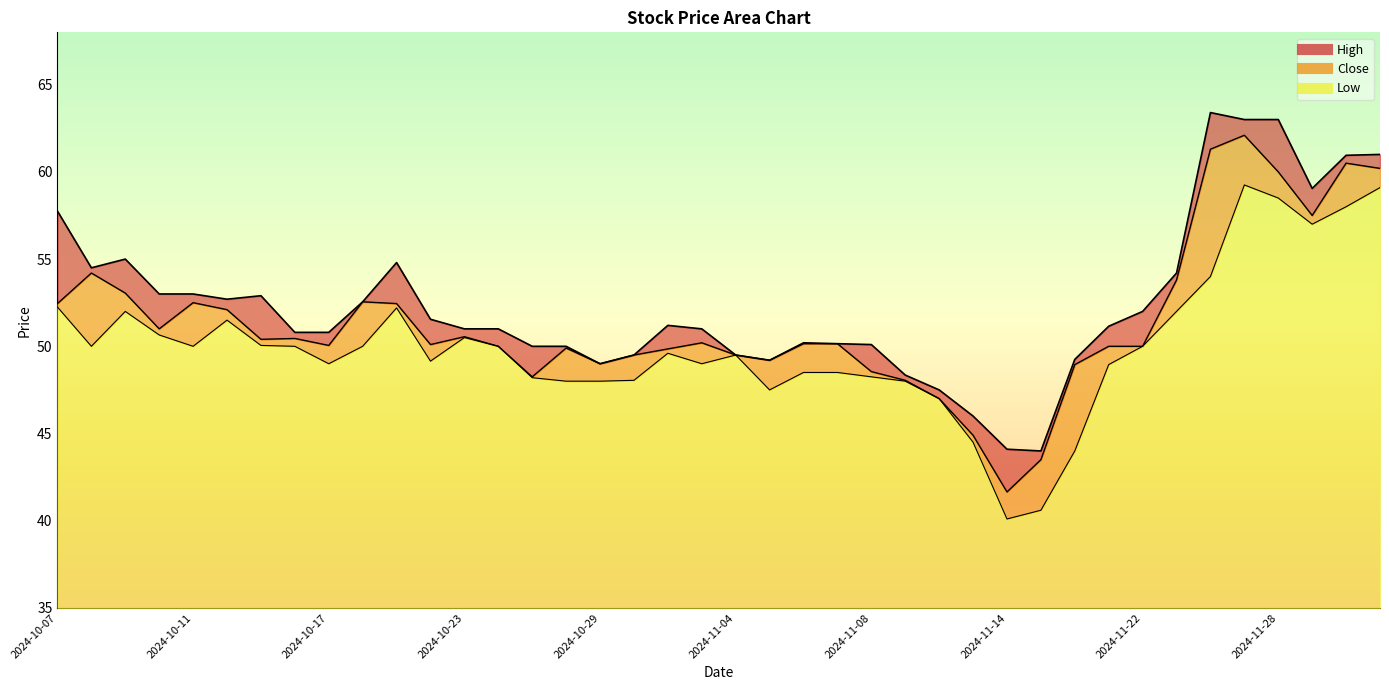

Rank the categories by Close value from lowest to highest.

2024-11-14, 2024-11-18, 2024-11-13, 2024-11-12, 2024-11-11, 2024-10-25, 2024-11-08, 2024-11-19, 2024-10-29, 2024-11-05, 2024-10-30, 2024-11-04, 2024-10-31, 2024-10-28, 2024-10-24, 2024-11-21, 2024-11-22, 2024-10-17, 2024-10-22, 2024-11-06, 2024-11-07, 2024-11-01, 2024-10-15, 2024-10-16, 2024-10-23, 2024-10-10, 2024-10-14, 2024-10-07, 2024-10-21, 2024-10-11, 2024-10-18, 2024-10-09, 2024-11-25, 2024-10-08, 2024-11-29, 2024-11-28, 2024-12-03, 2024-12-02, 2024-11-26, 2024-11-27